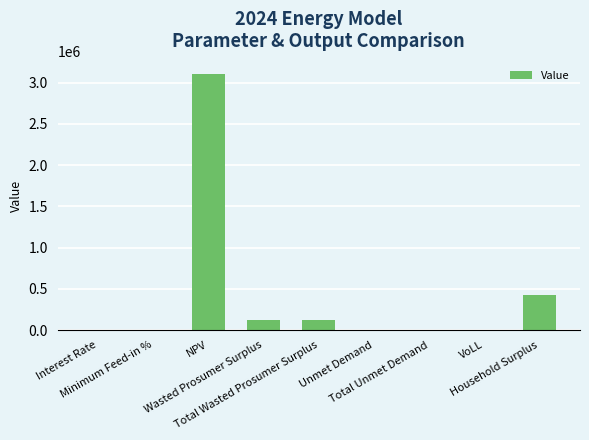

What is the maximum value shown in the chart?

3108916.6